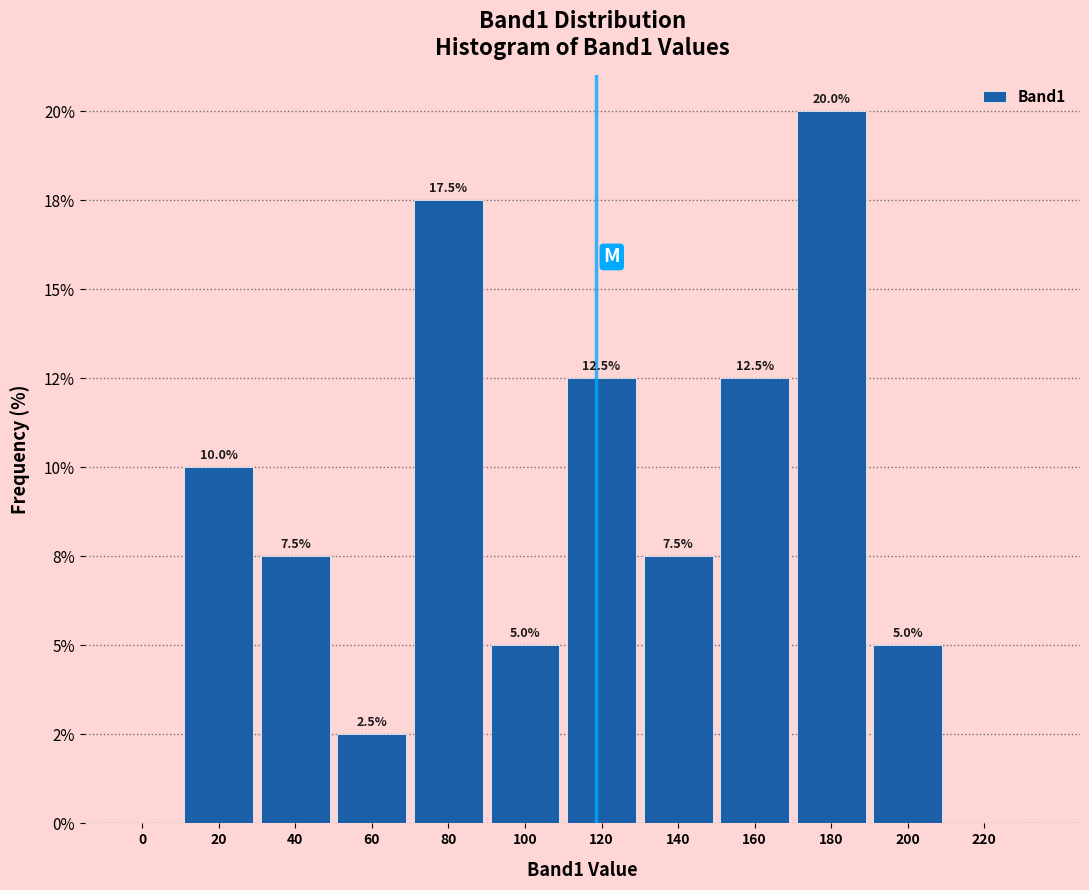

Are the bars horizontal?

No